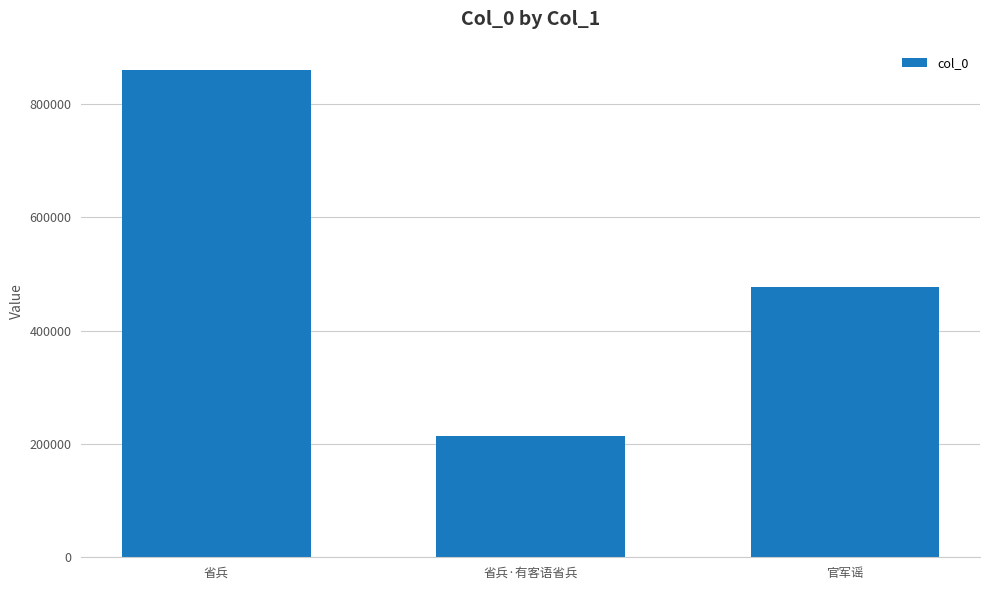

True or false: the data shows 1240911 at 省兵.

False